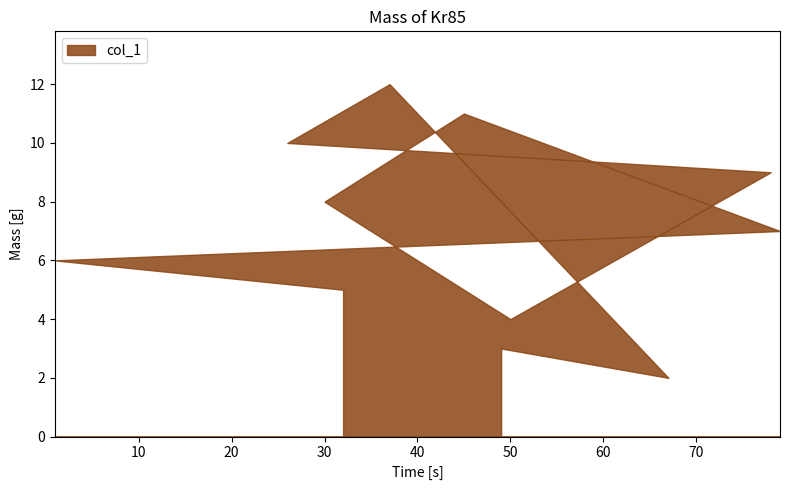

How many lines are shown in the chart?

1